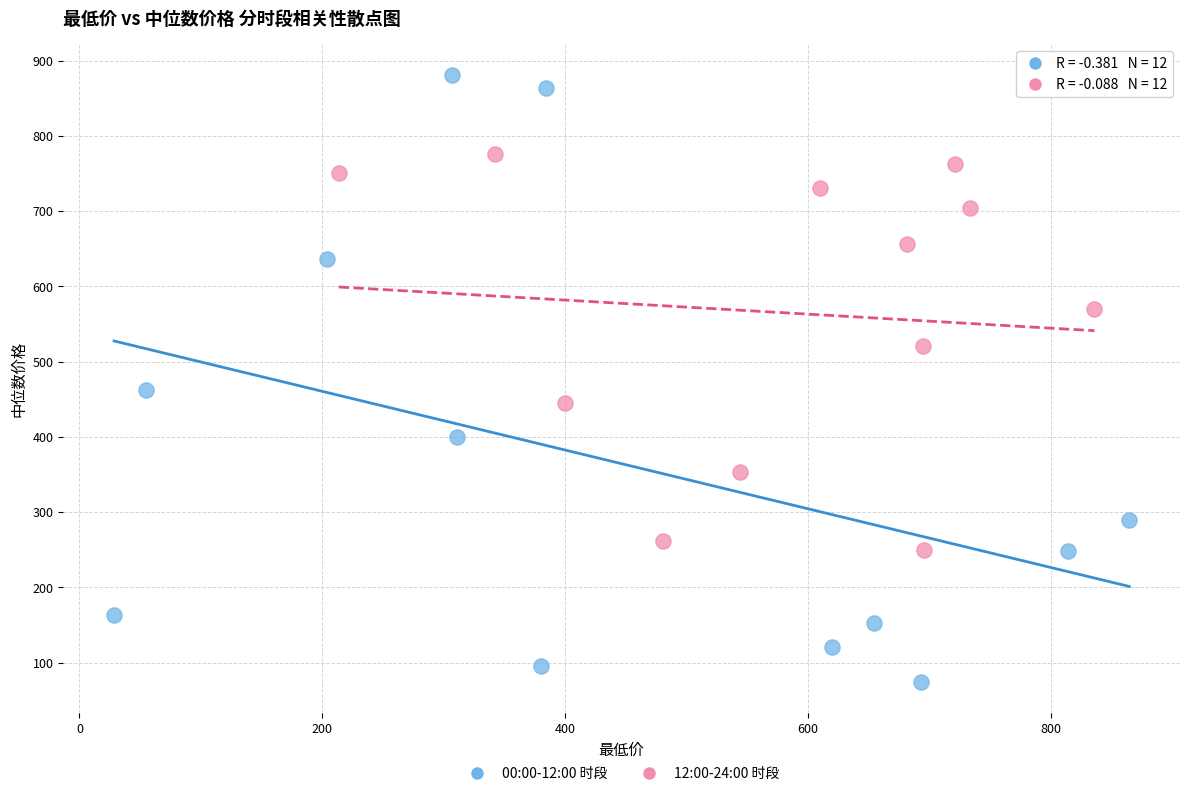

Which series reaches the maximum Y coordinate?

00:00-12:00 时段